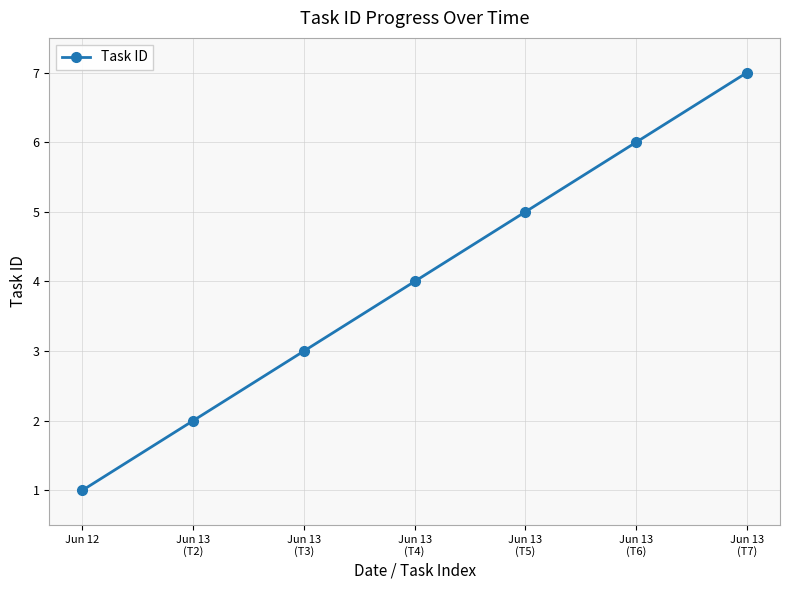

How many values are between 2 and 6?

5